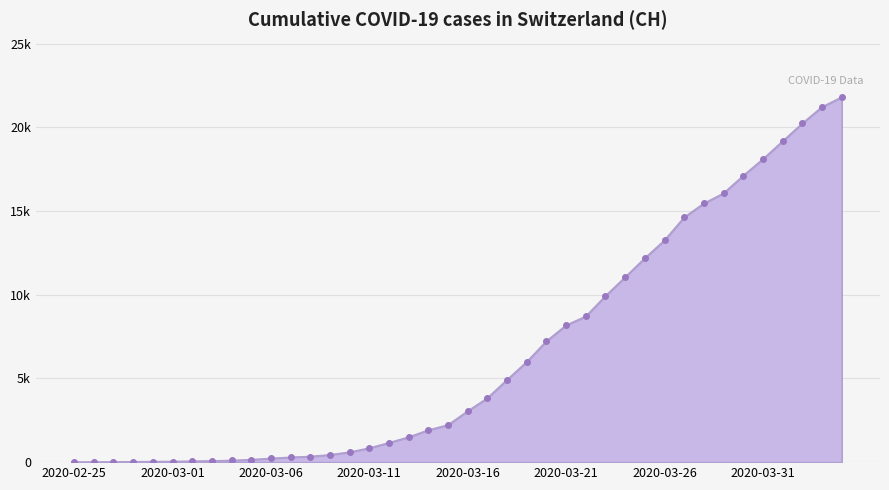

Is this an area chart (filled region under the line)?

Yes